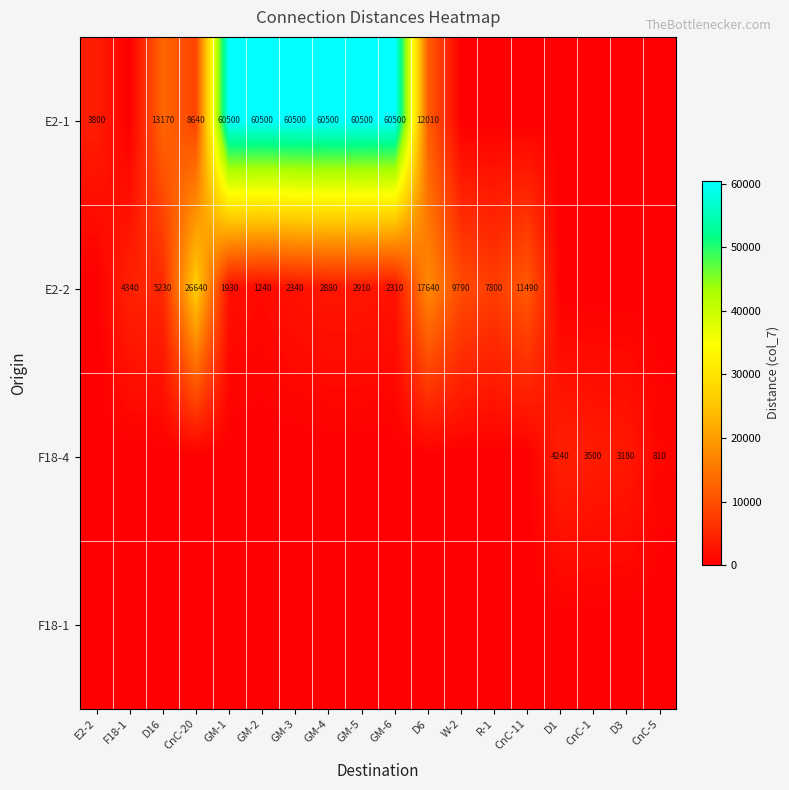

What is the spread (max minus min) of values at R-1?

7800